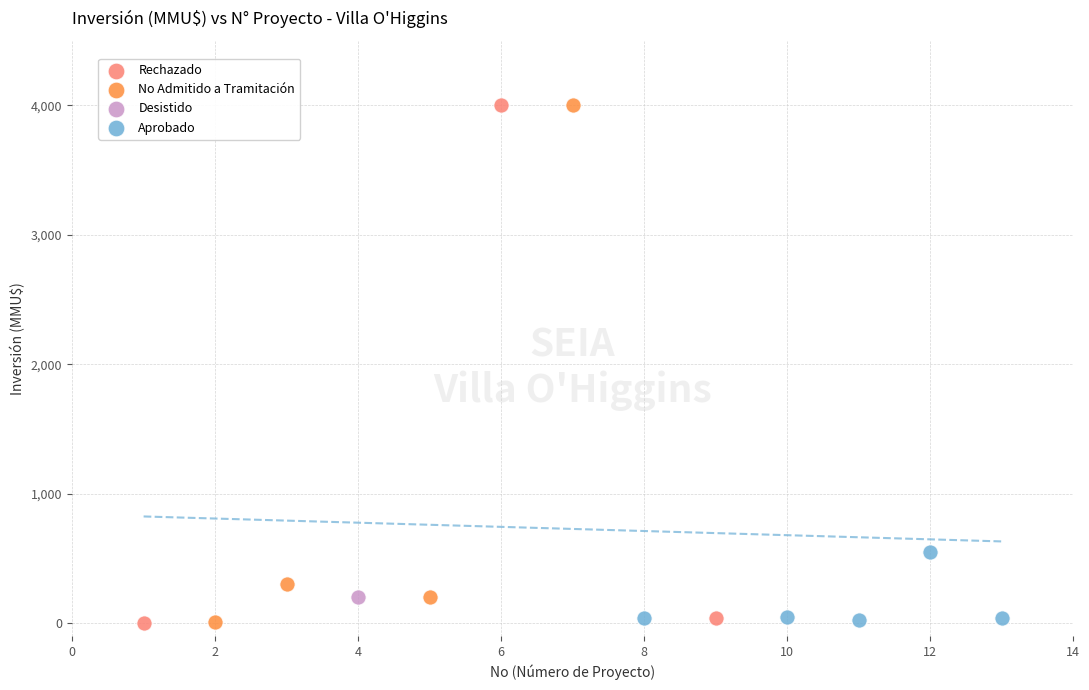

What are all the series names shown in the legend?

Rechazado, No Admitido a Tramitación, Desistido, Aprobado